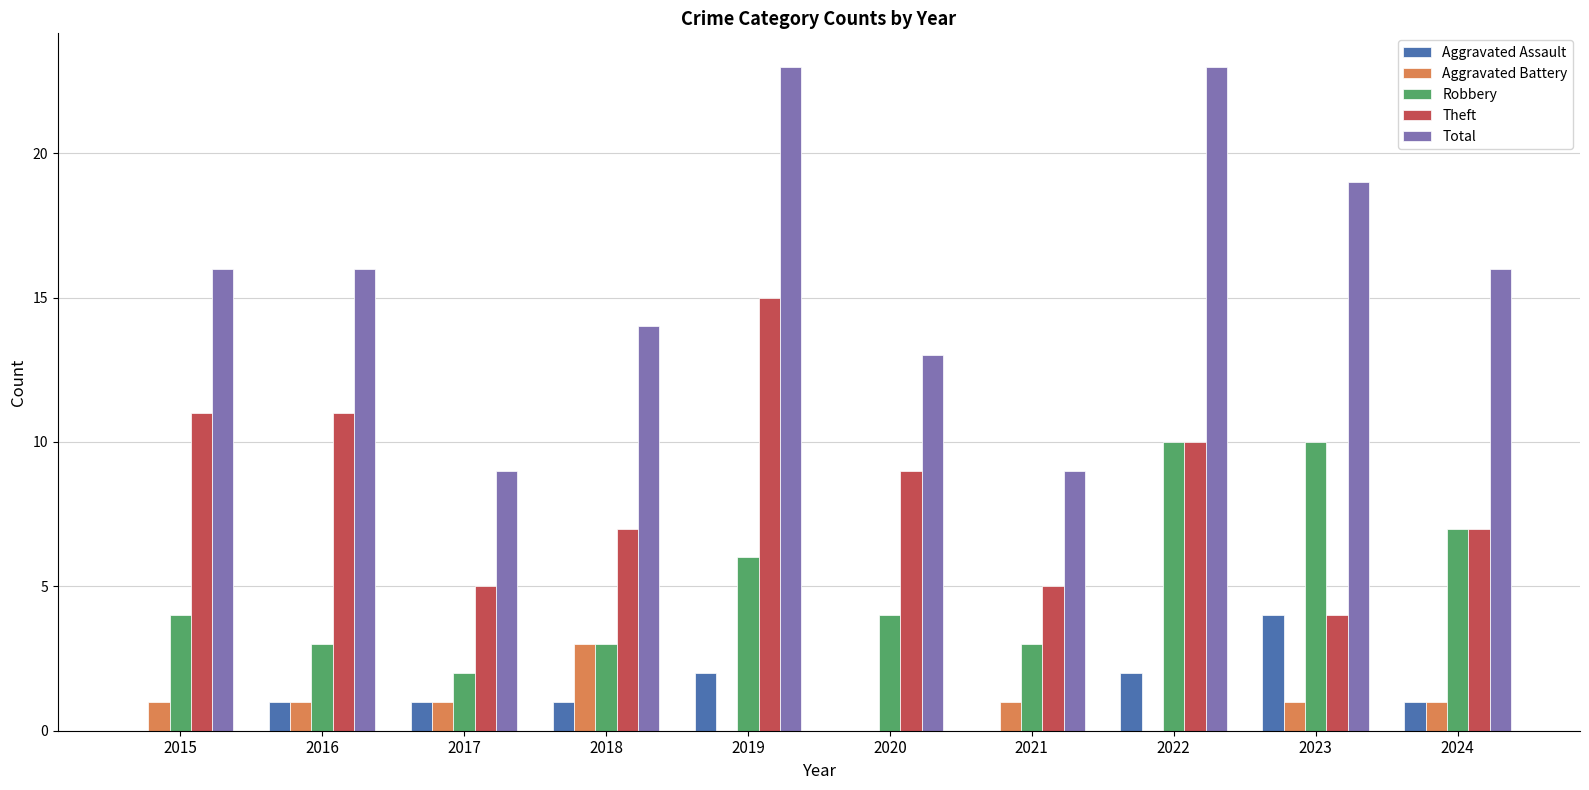

What is the sum of all Robbery values?

52